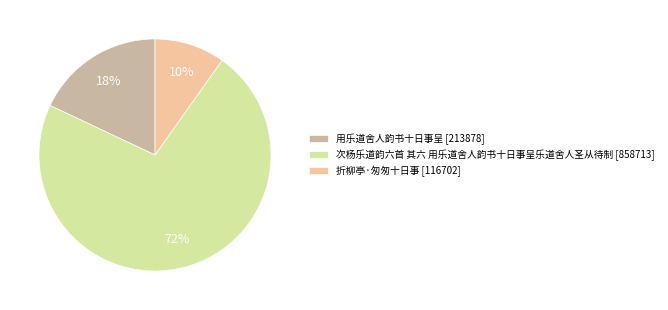

Is there a majority slice in this chart?

Yes